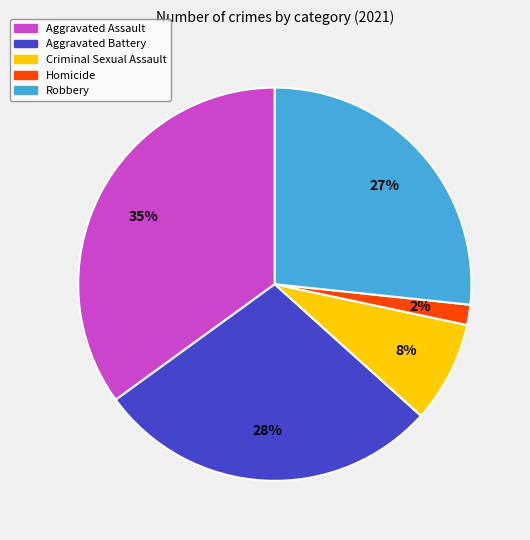

Is Aggravated Battery the majority of the pie?

No